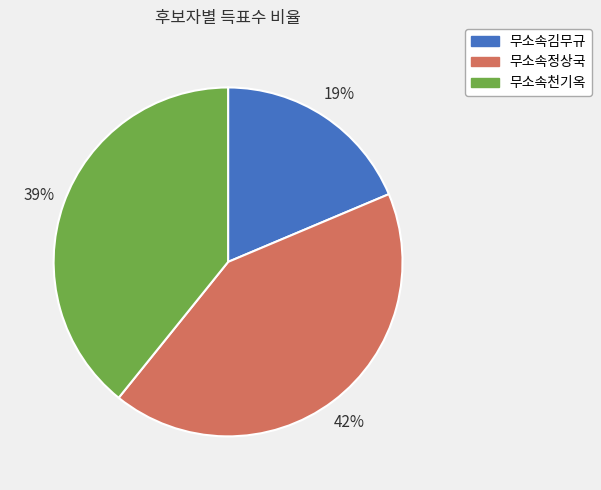

Which slice is the largest?

무소속정상국